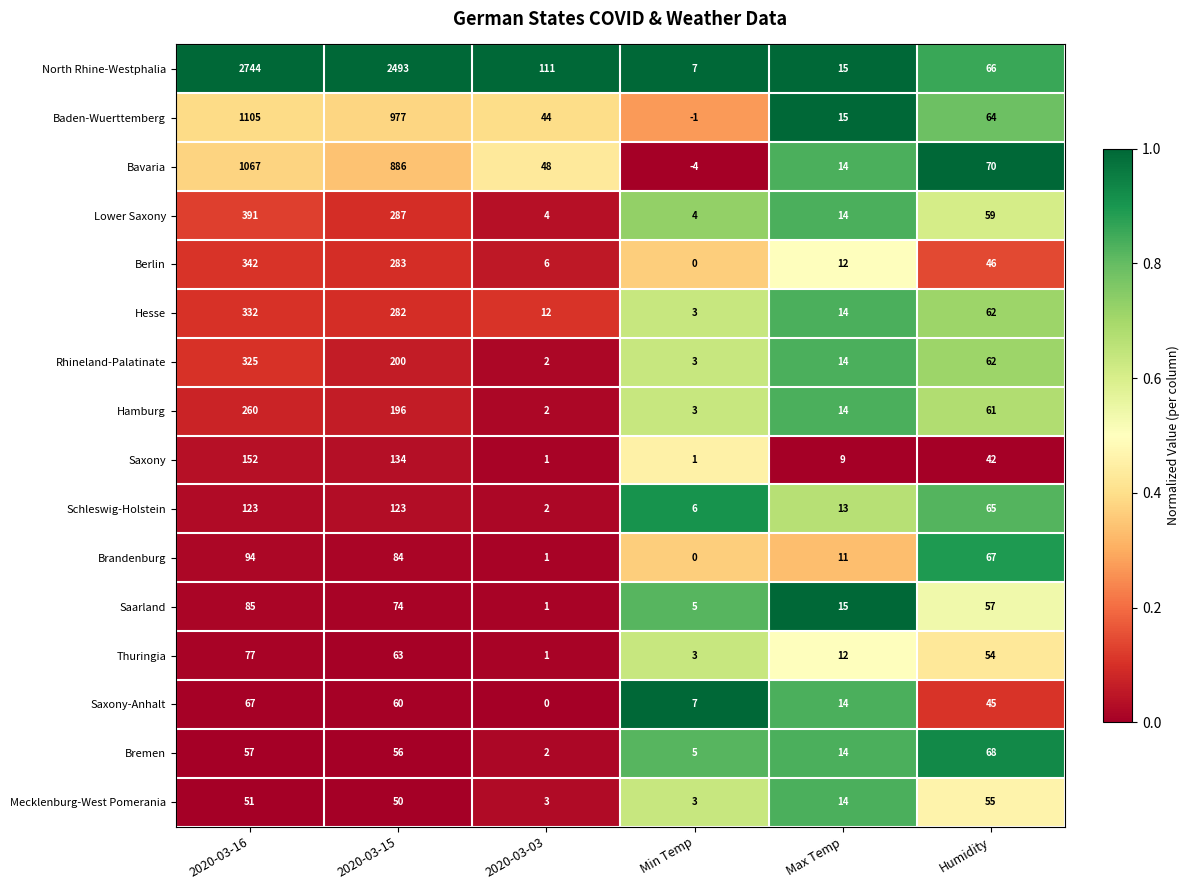

Which category has the highest value across all series?

2020-03-16